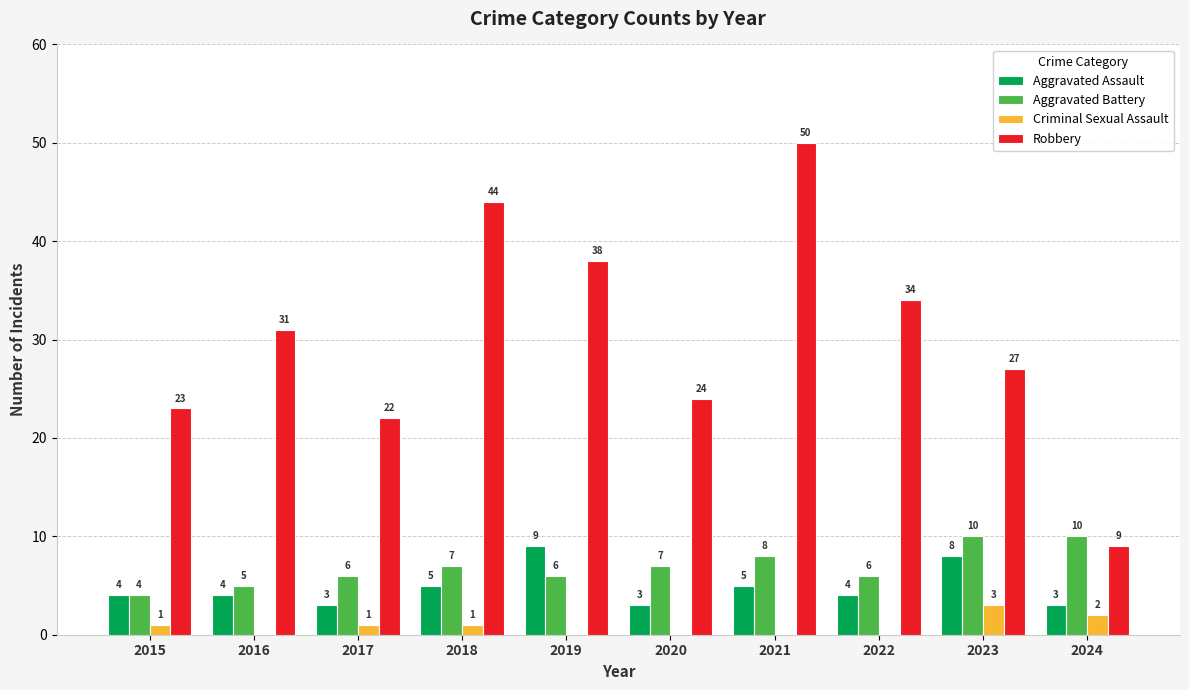

The Aggravated Battery series shows 10 at 2024. True or false?

True